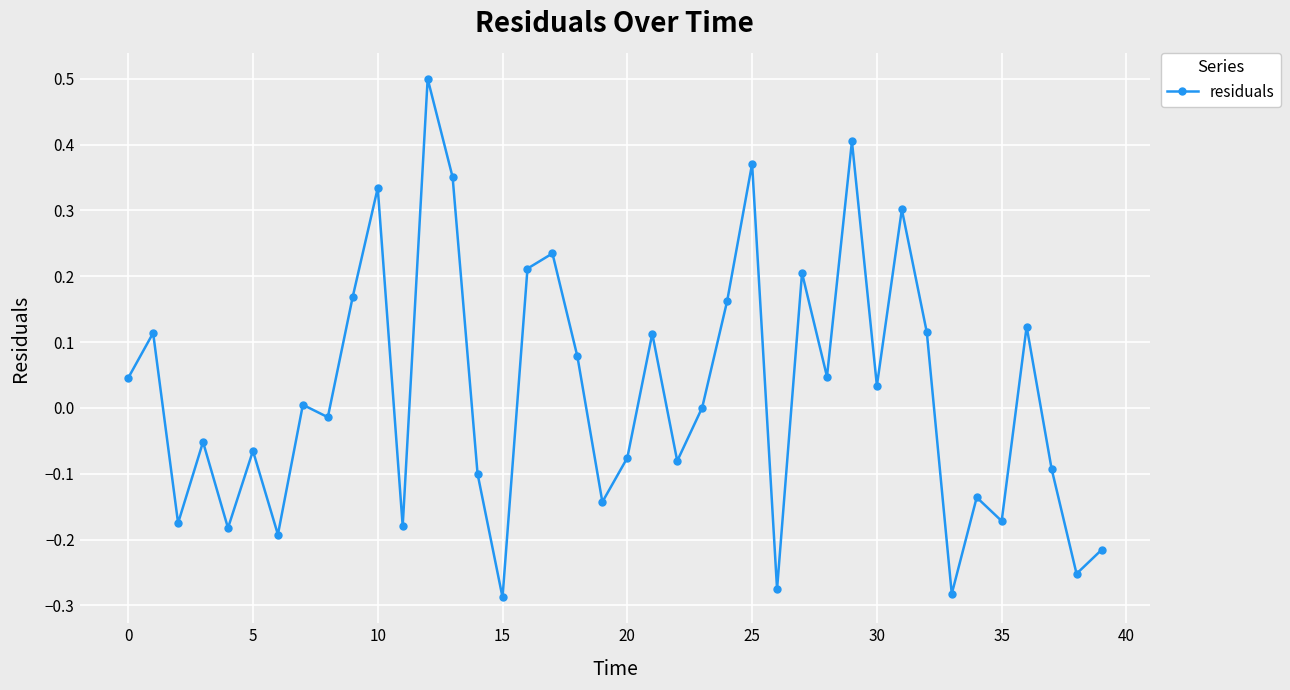

What is the greatest value displayed?

0.5